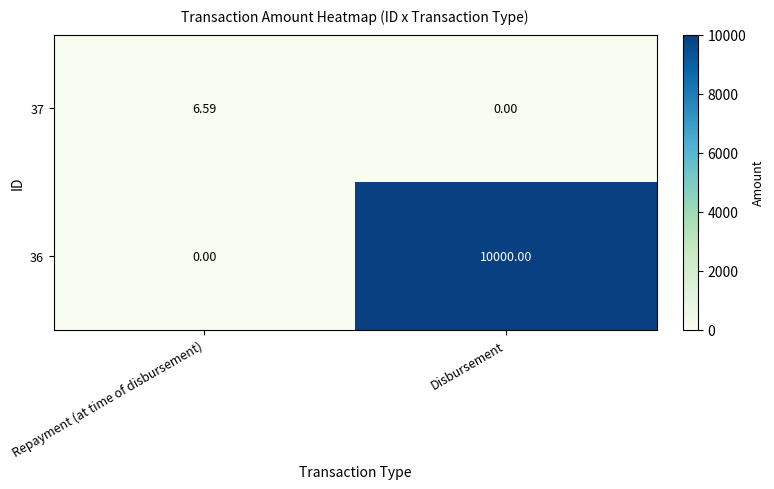

At which label is 37 closest to 3?

Disbursement